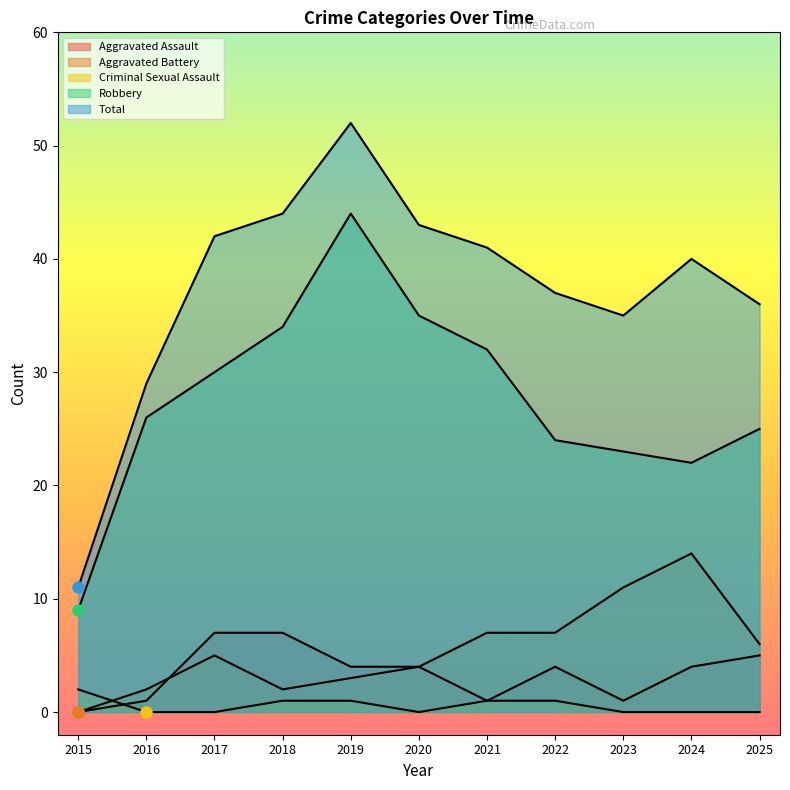

Reading right to left, what are all the values shown in this chart?

Aggravated Assault: 5	4	1	4	1	4	4	7	7	1	0
Aggravated Battery: 6	14	11	7	7	4	3	2	5	2	0
Criminal Sexual Assault: 0	0	0	1	1	0	1	1	0	0	2
Robbery: 25	22	23	24	32	35	44	34	30	26	9
Total: 36	40	35	37	41	43	52	44	42	29	11